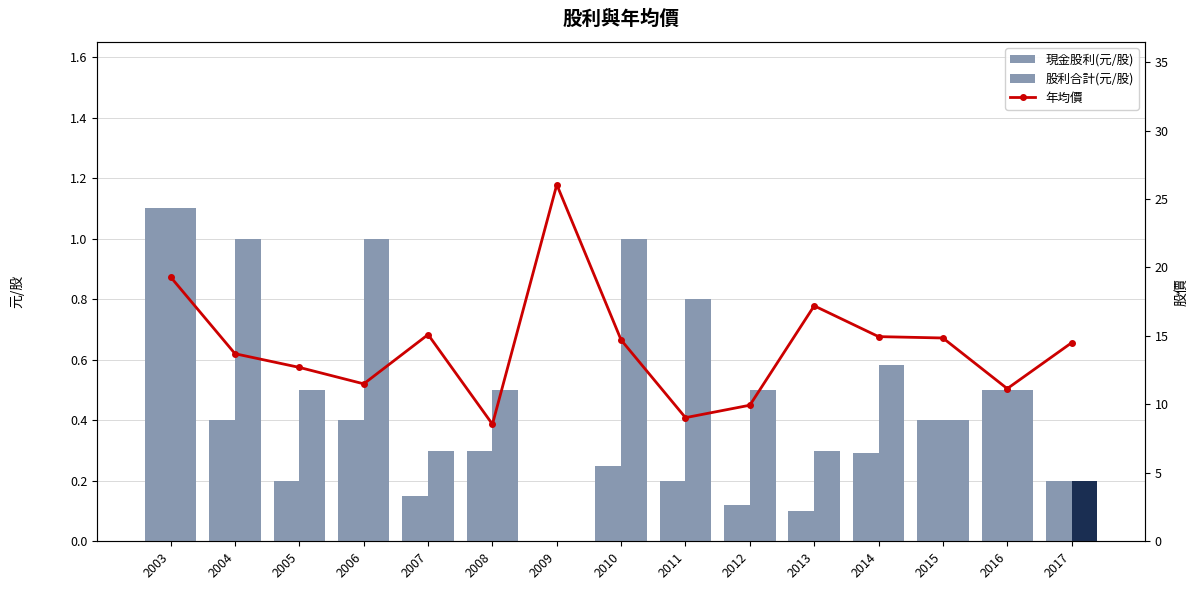

What is the difference between the 年均價 values at 2006 and 2017?

3.0